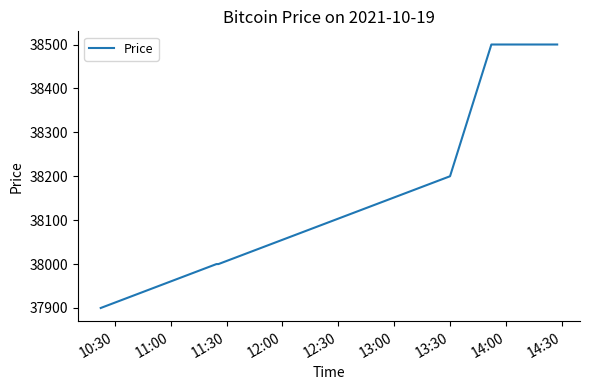

Reading left to right, list all the values displayed in this chart.

37900	38000	38000	38200	38500	38500	38500	38500